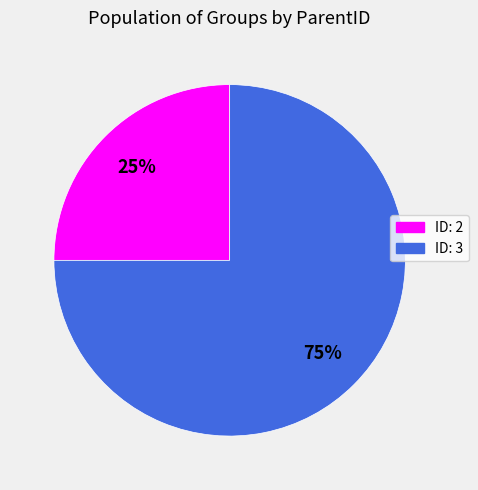

Which slice is the largest?

ID: 3